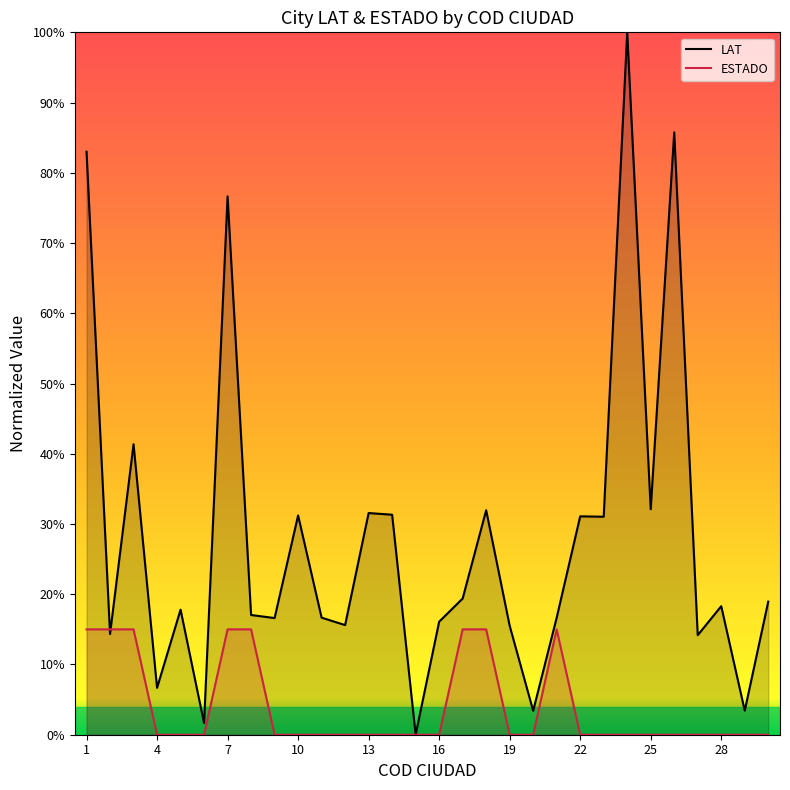

True or false: ESTADO has a value of 0.1 at 11.

False